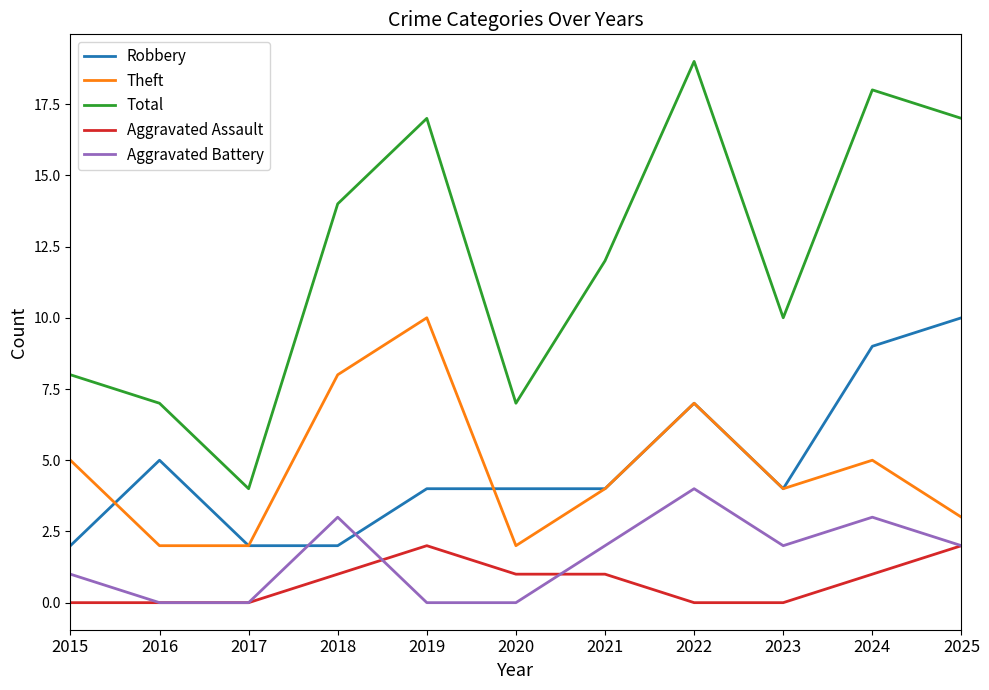

At how many categories does at least one series exceed 1?

11